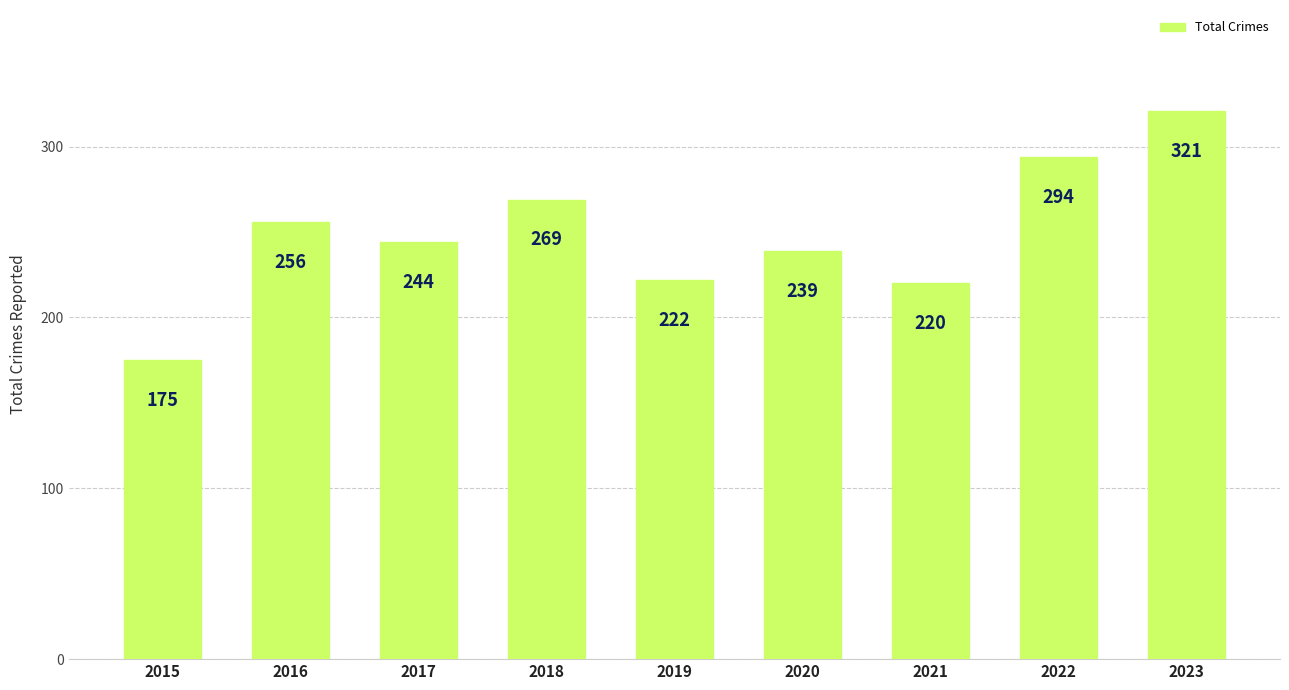

The value at 2023 is 321. True or false?

True